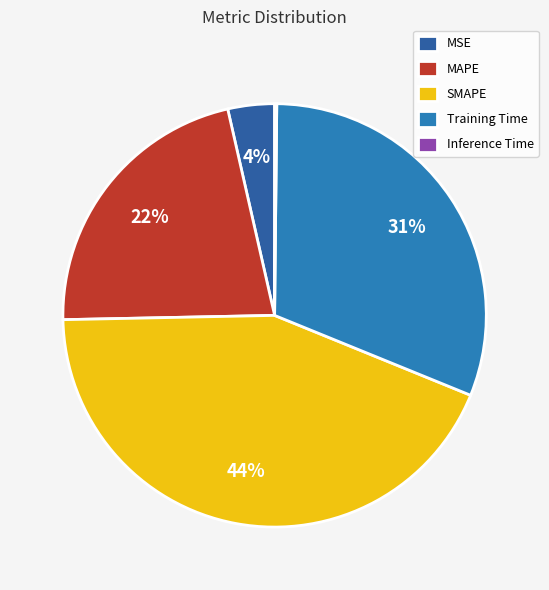

To the nearest percent, what is the difference between the largest and smallest slice percentages?

43%